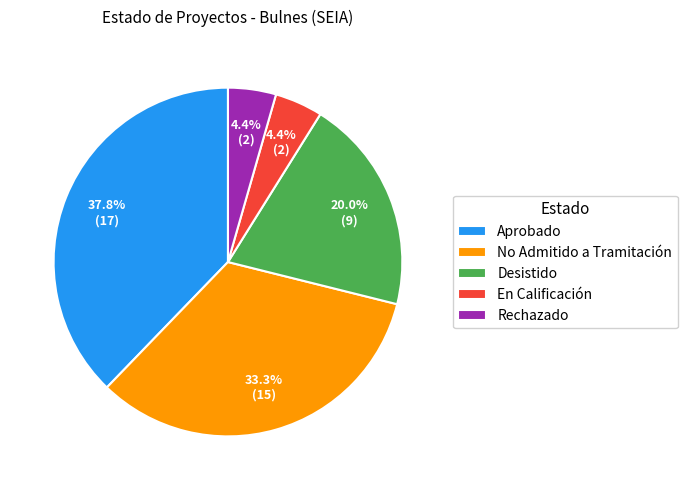

Which has a higher value, En Calificación or No Admitido a Tramitación?

No Admitido a Tramitación